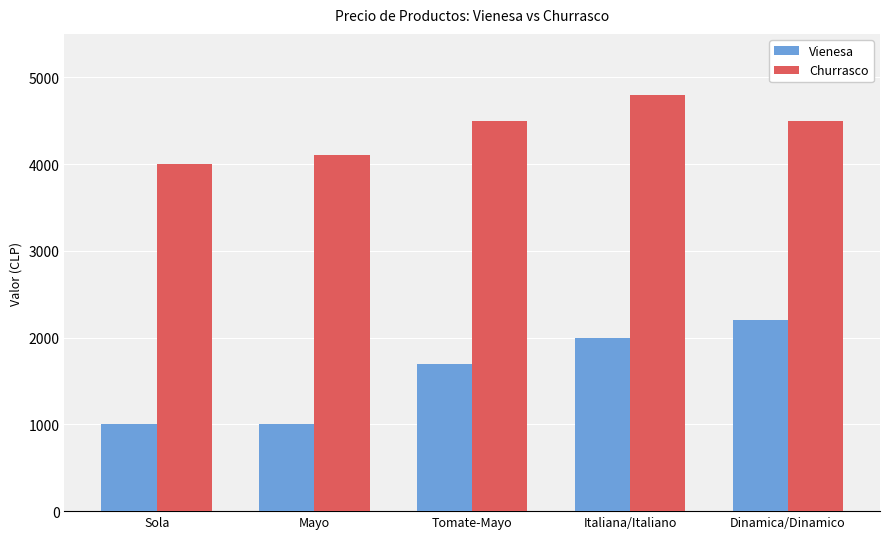

What is the total value across all series at Tomate-Mayo?

6200